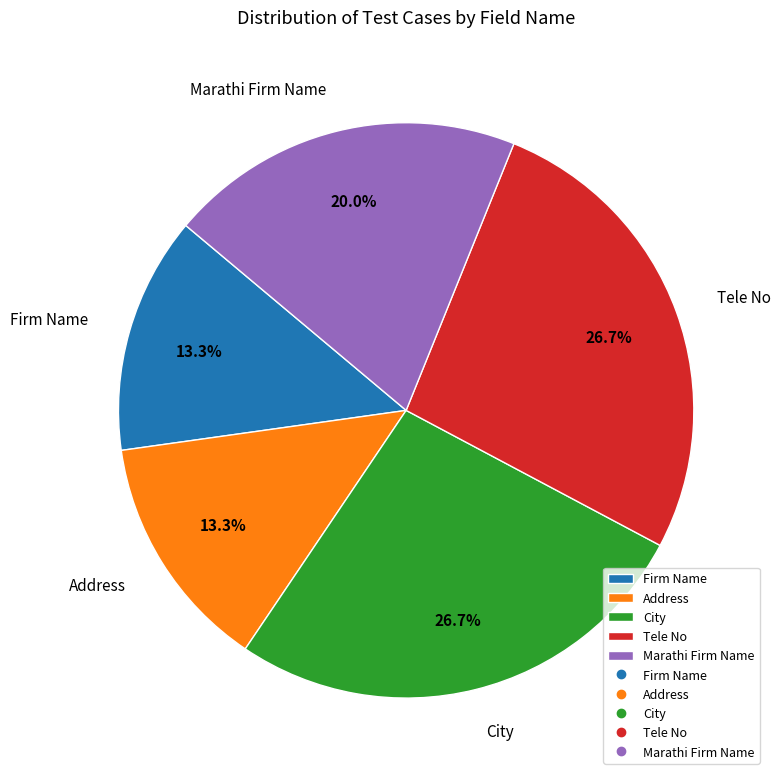

Approximately how many times larger is the value at Firm Name compared to City?

0.5